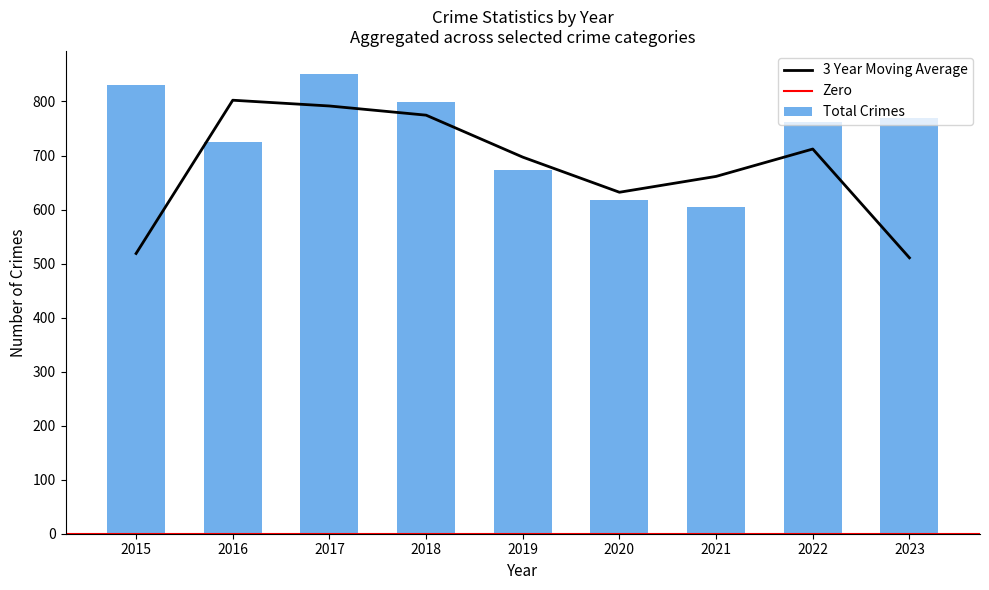

What is the lowest value of the 3 Year Moving Average series?

510.7